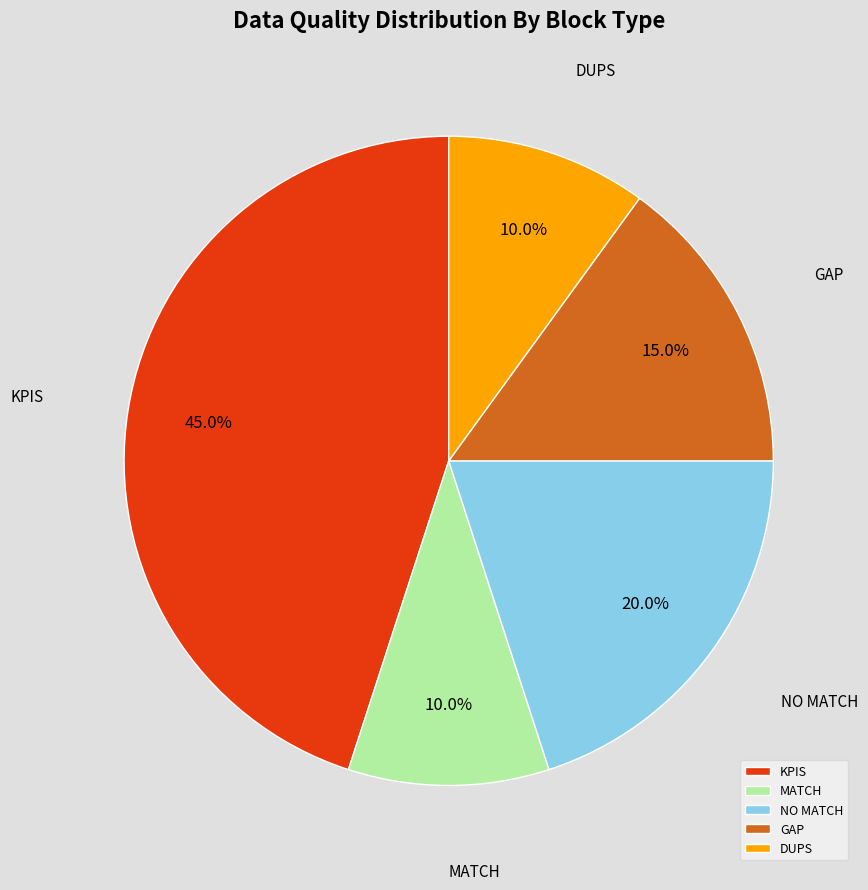

To the nearest percent, what portion does NO MATCH represent?

20%